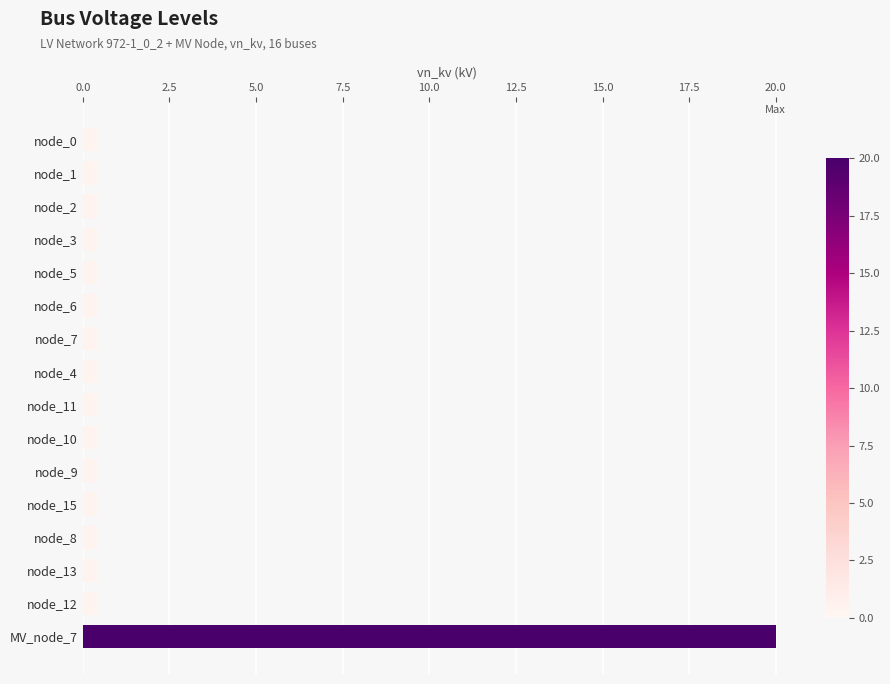

What is the difference between the maximum and minimum values?

19.6